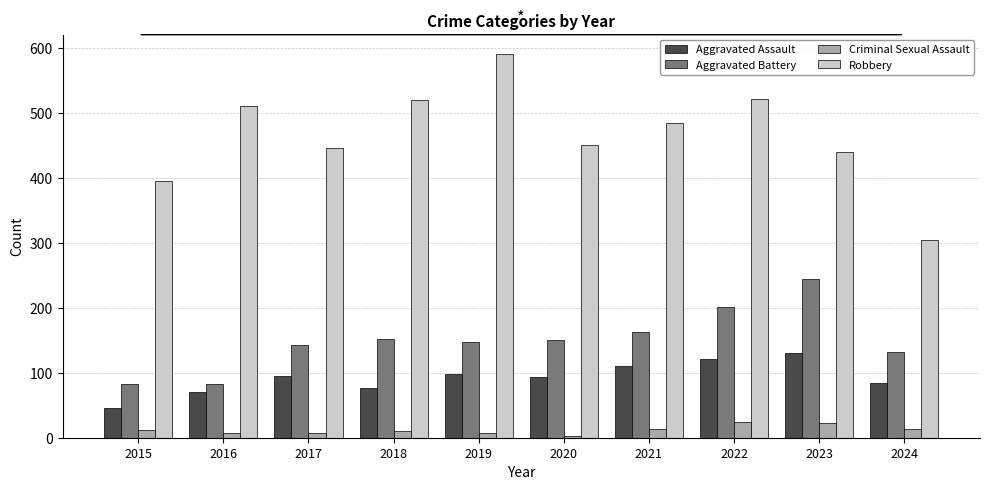

What is the difference between the Aggravated Battery values at 2019 and 2017?

6